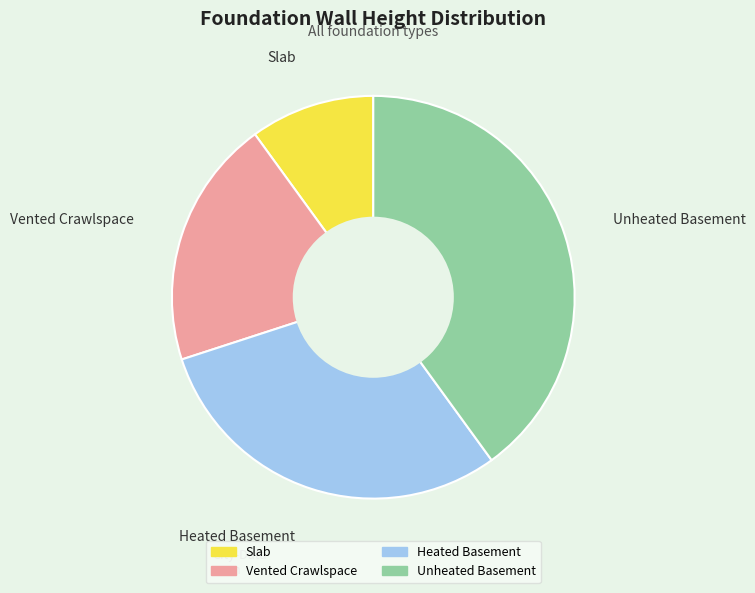

Rank the categories by value from lowest to highest.

Slab, Vented Crawlspace, Heated Basement, Unheated Basement